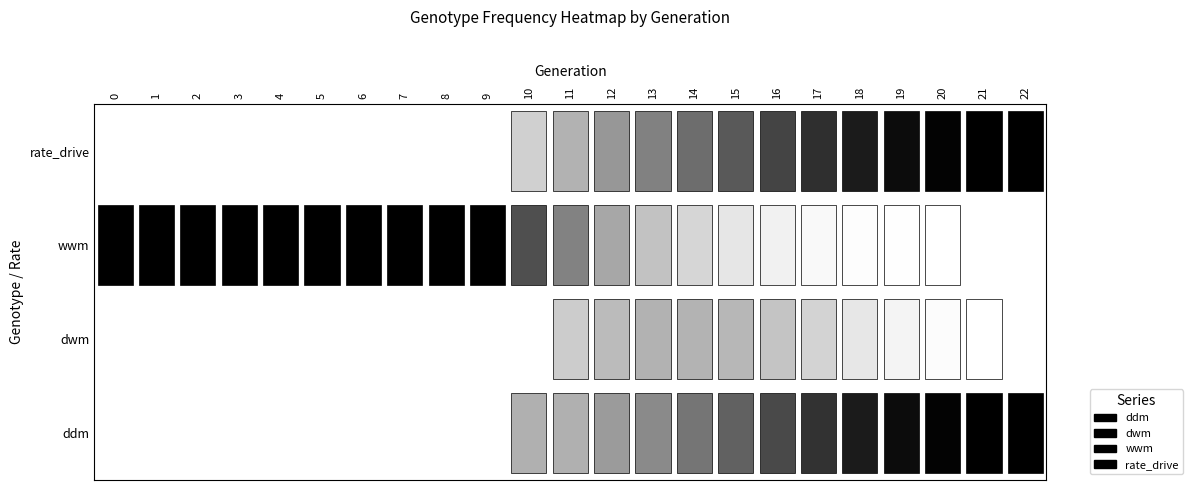

What is the spread (max minus min) of values at 1?

109137.0